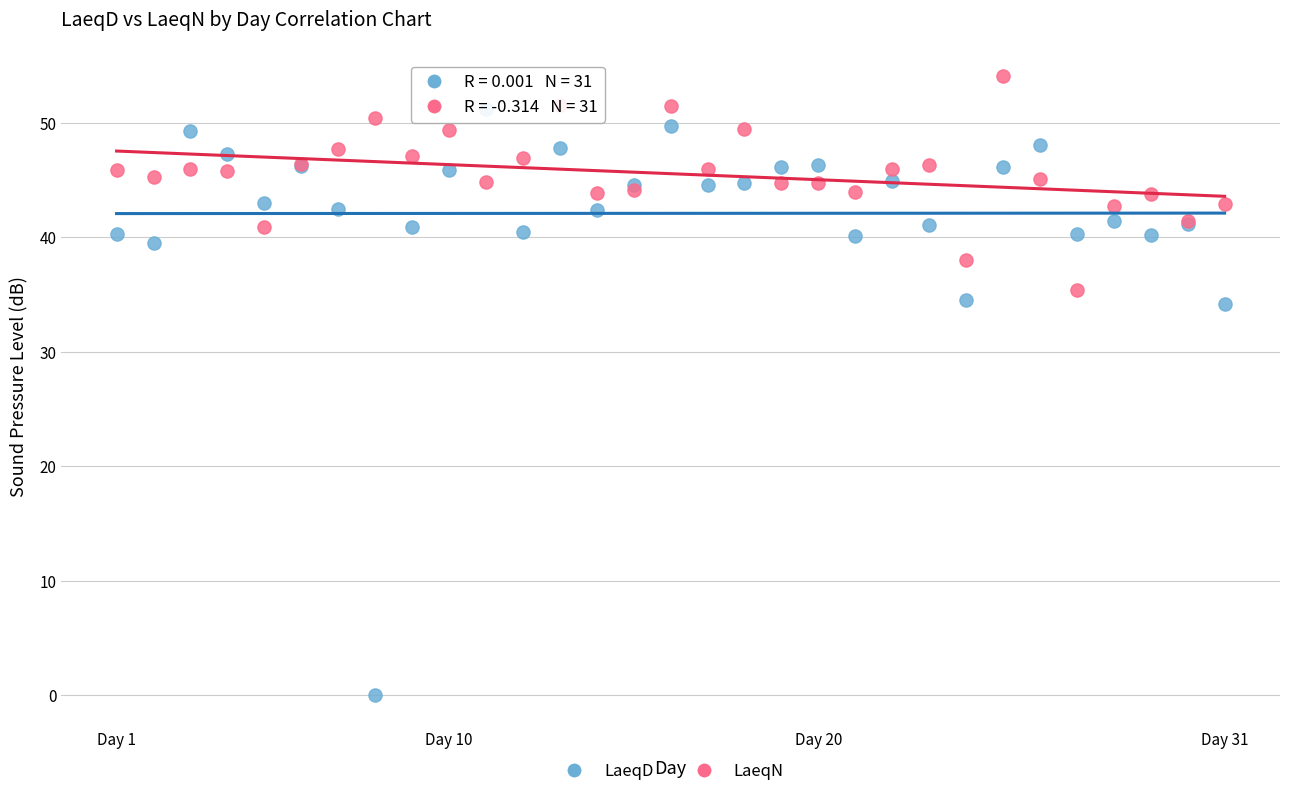

Which series reaches the maximum Y coordinate?

LaeqN